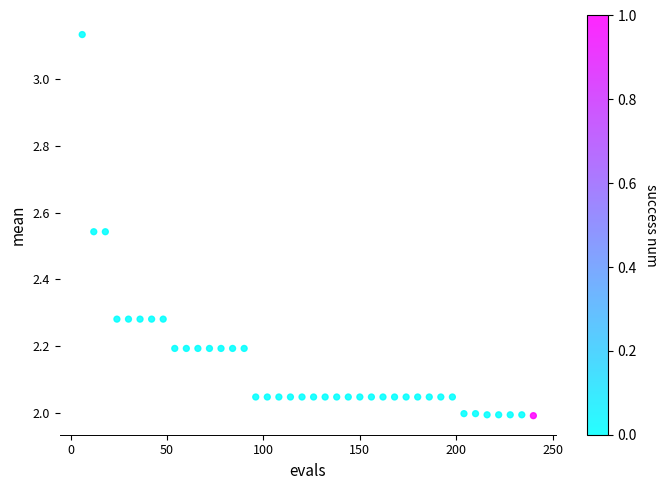

What is the range of Y values (max minus min)?

1.1